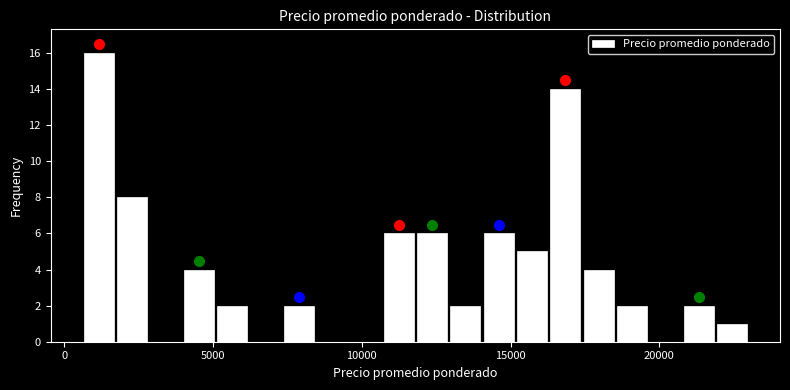

Read against the x-axis, roughly where is the centre of the tallest bar?

1000